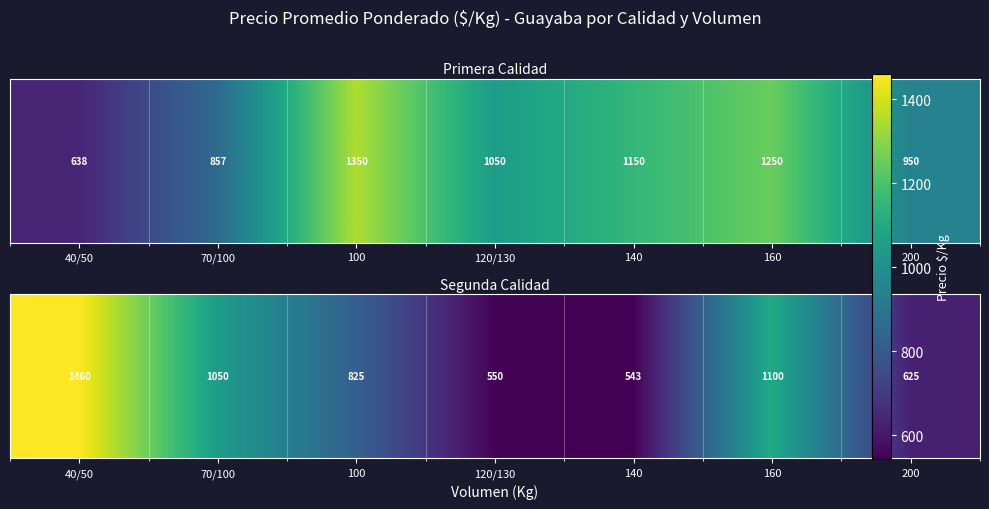

At which category is the sum across all series the highest?

40/50